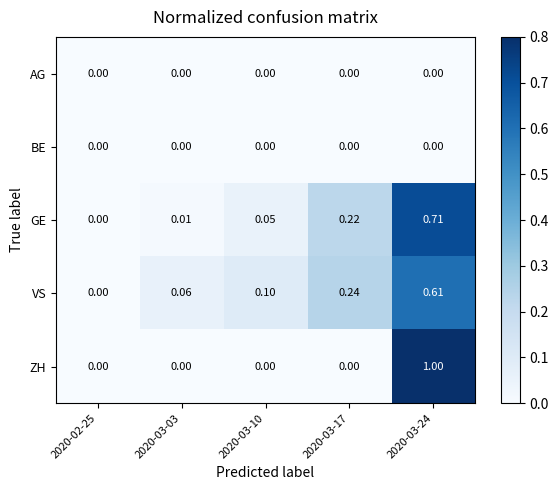

Which series has the largest total across all categories?

VS